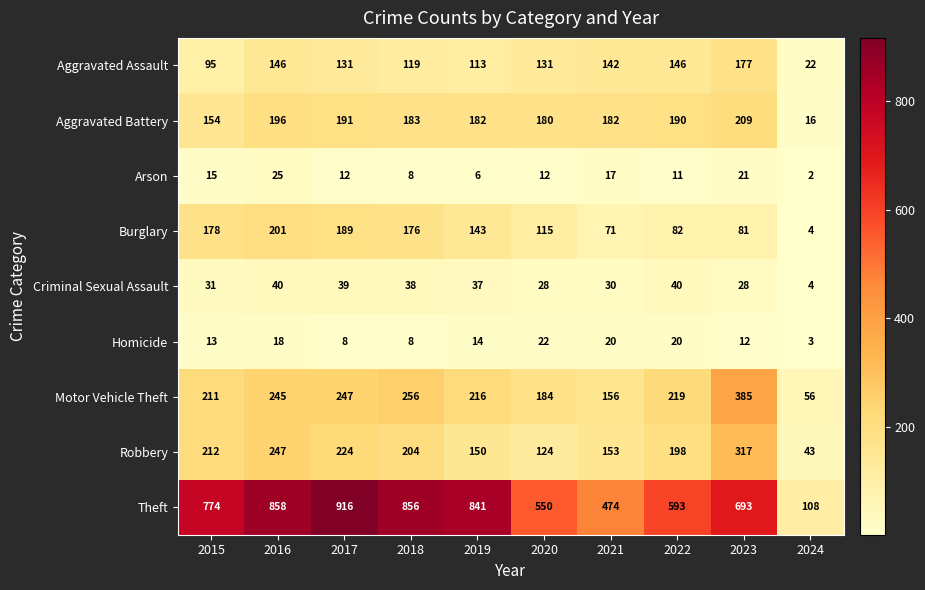

What is the difference between the highest and lowest values at 2015?

761